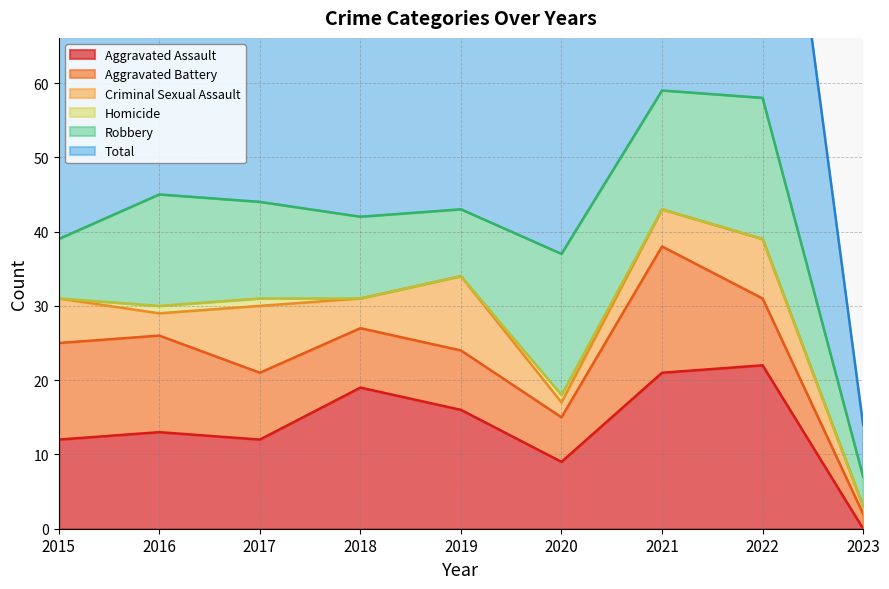

The value of Aggravated Assault at 2017 is 20. True or false?

False